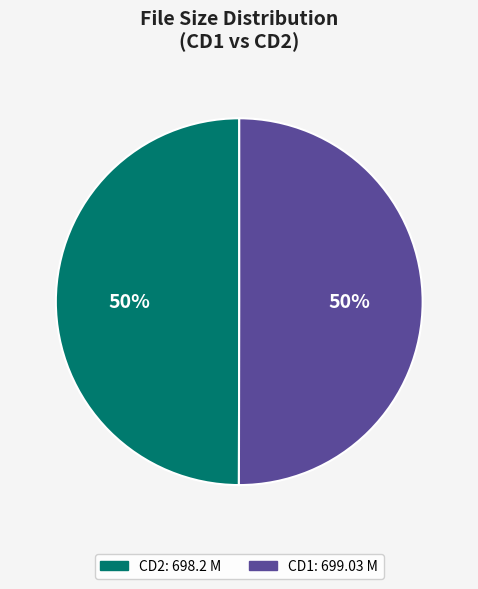

To the nearest percent, what is the average slice percentage?

50%